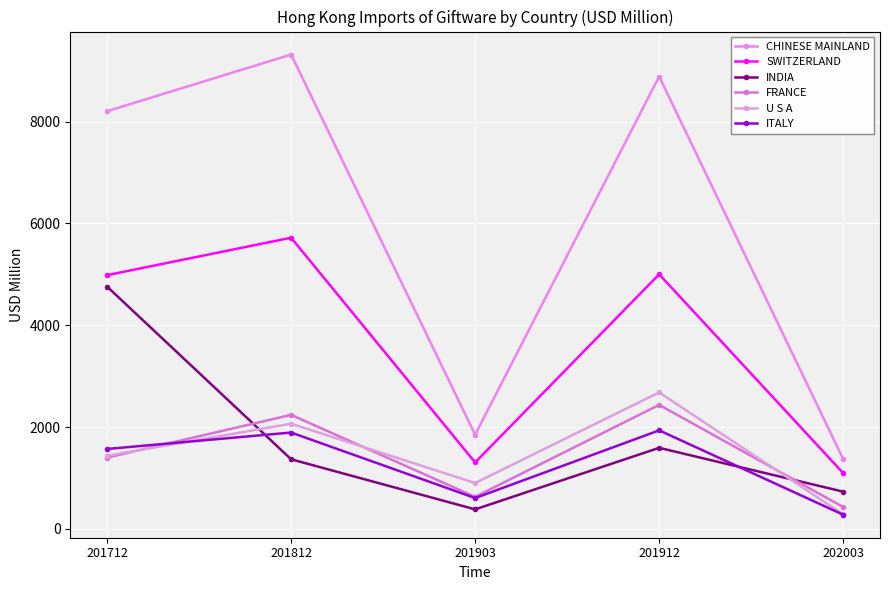

Which series has the largest range (max minus min)?

CHINESE MAINLAND